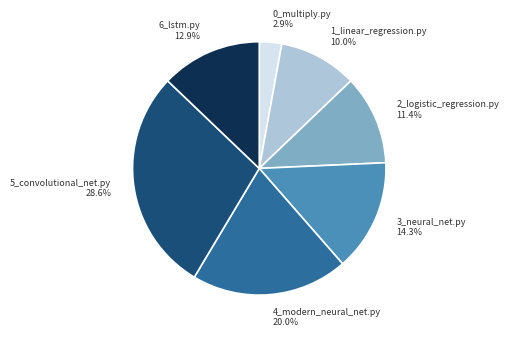

Which slice is the smallest?

0_multiply.py